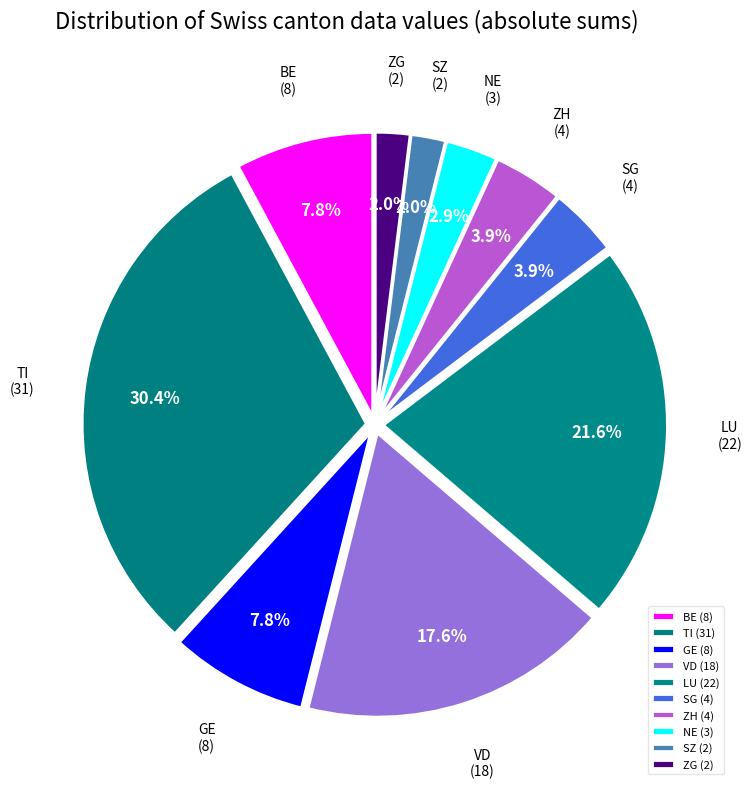

Approximately how many times larger is the value at VD compared to TI?

0.6